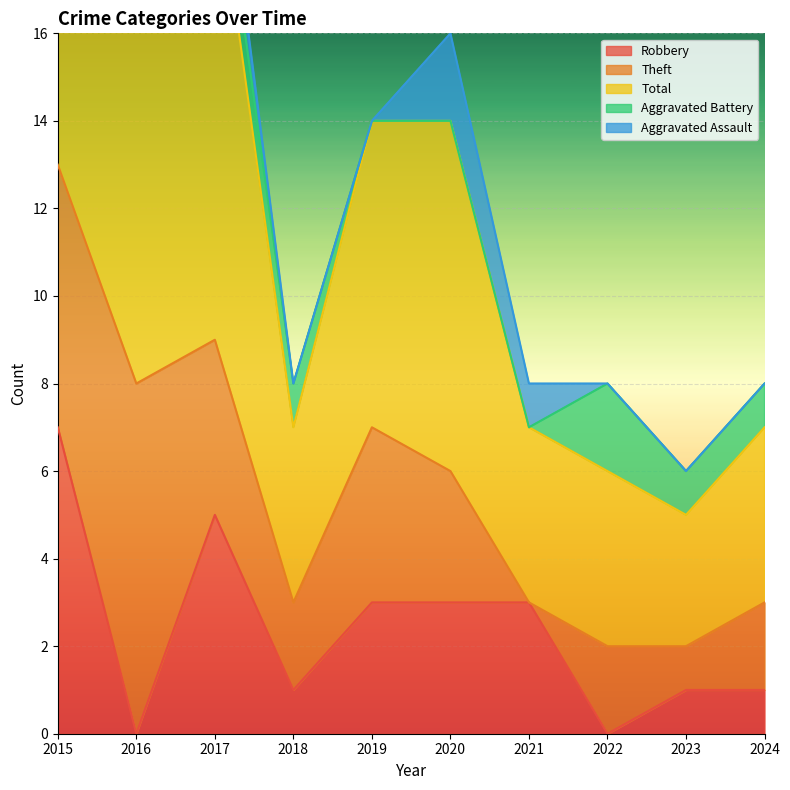

The Robbery series shows 4 at 2020. True or false?

False